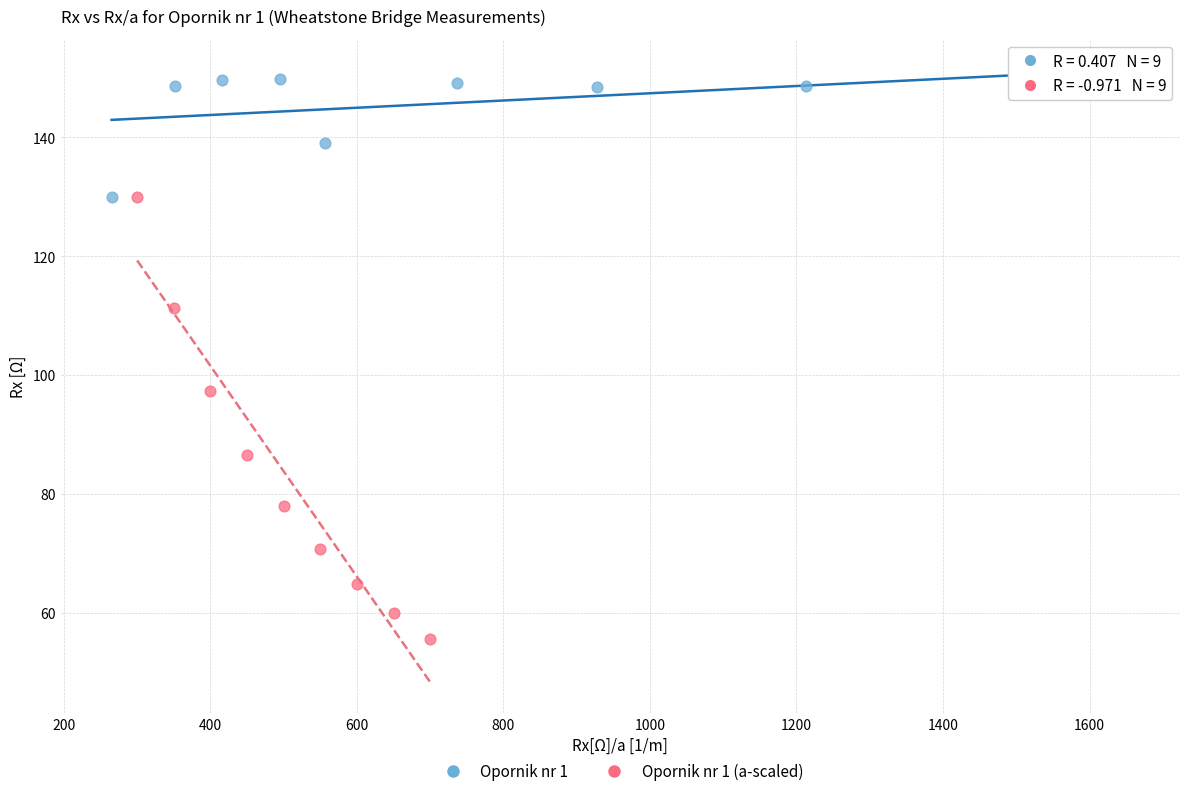

Which series has the largest Y range (max minus min)?

Opornik nr 1 (a-scaled)